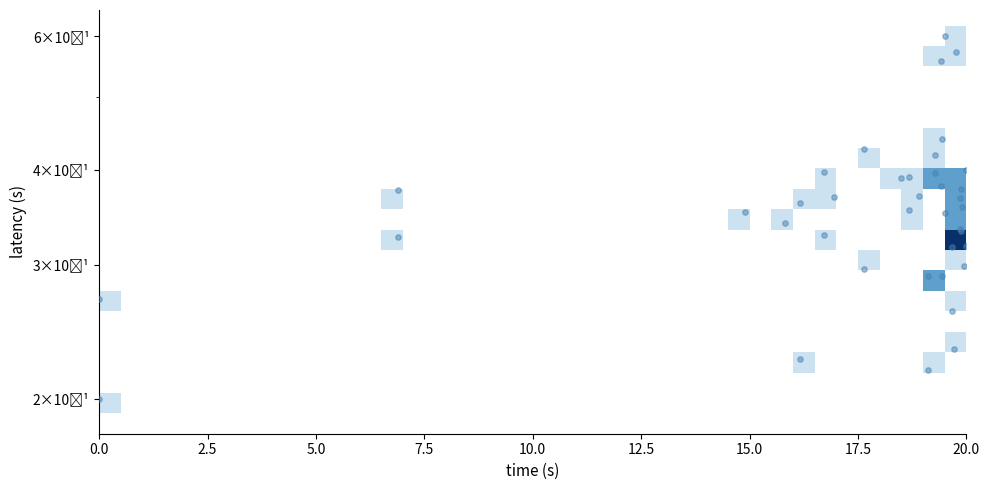

Is it true that the value at 7.5 is 0.1?

False